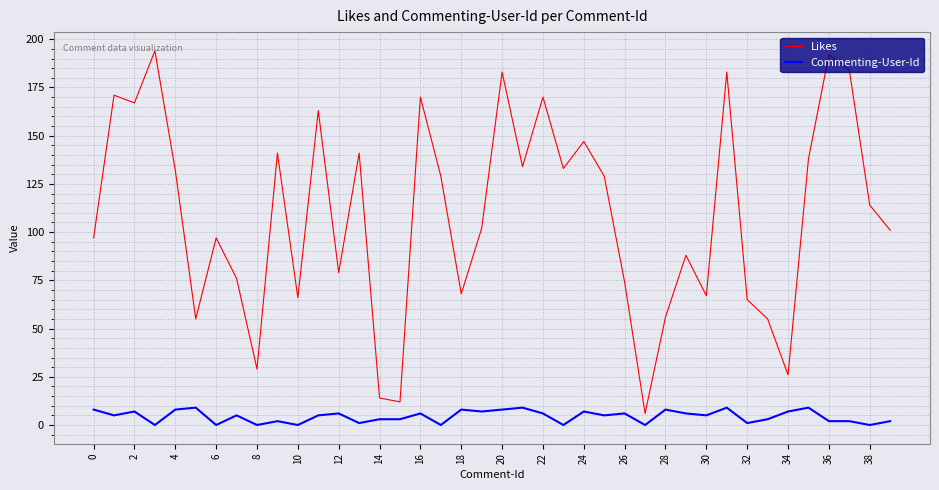

List the series in order of their peak value, highest first.

Likes, Commenting-User-Id